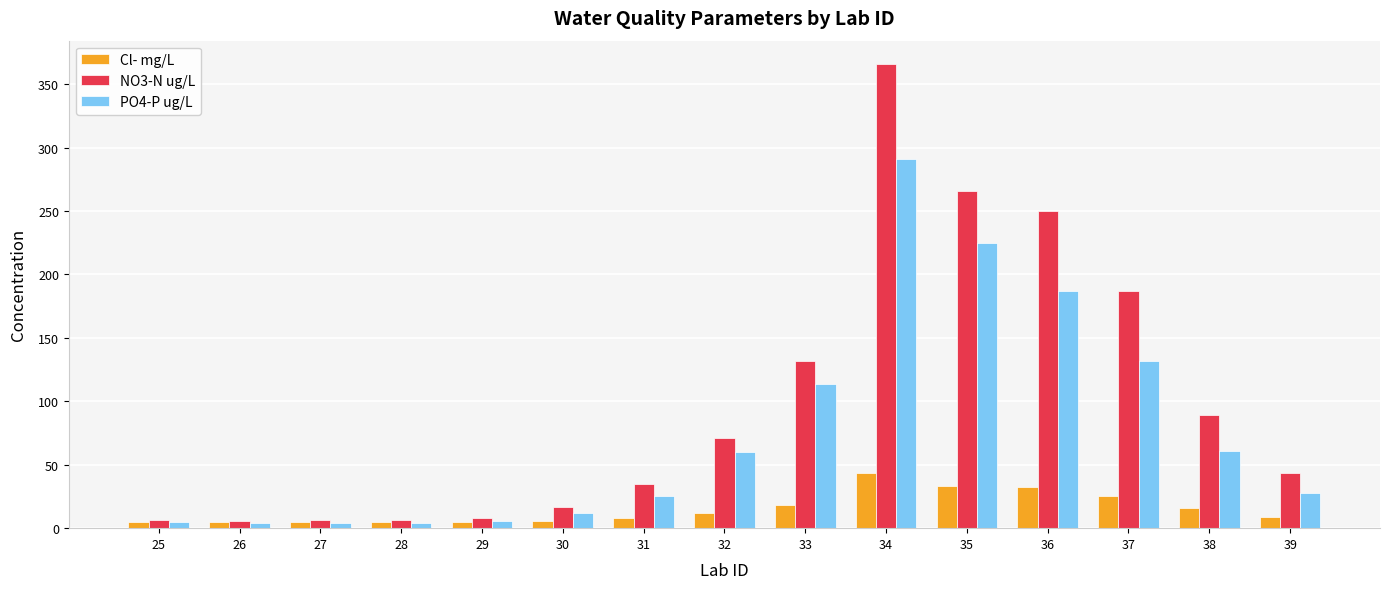

How many groups of bars are there?

15